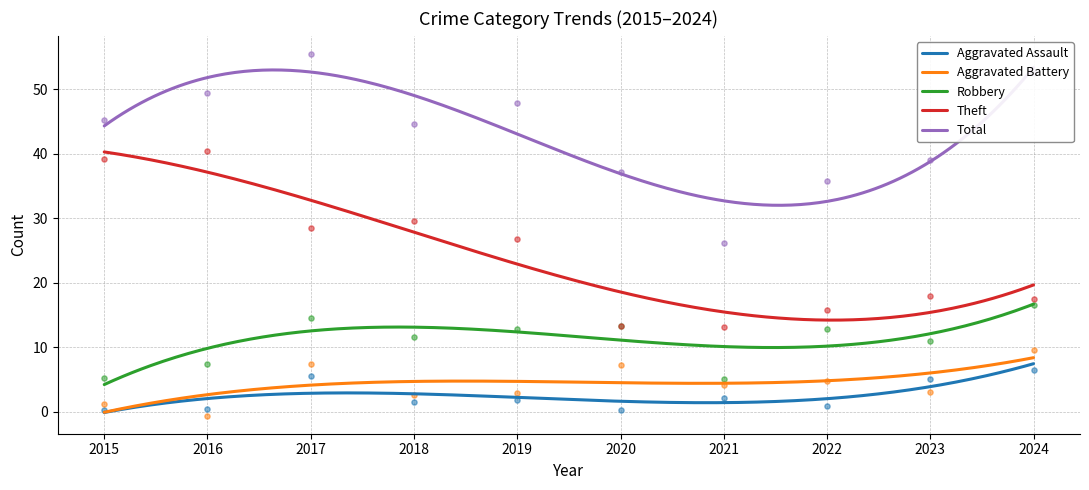

Which series reaches the minimum Y coordinate?

Aggravated Battery